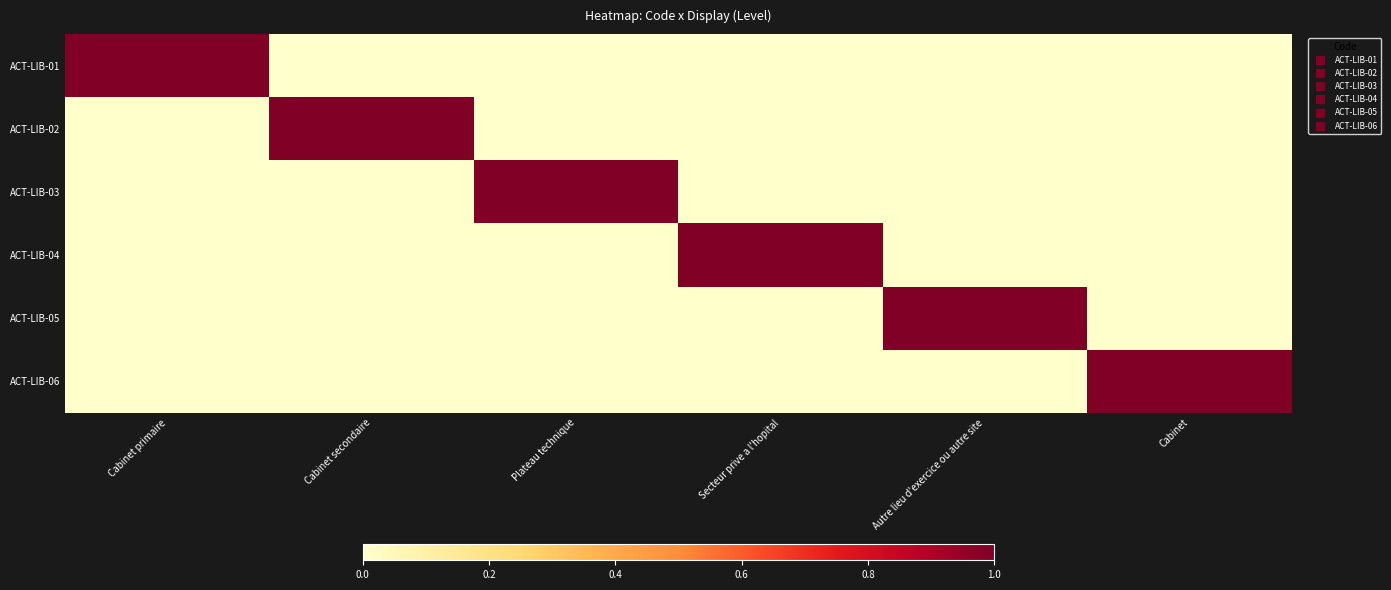

Reading left to right, transcribe all the data shown in this chart.

ACT-LIB-01: Cabinet primaire=1	Cabinet secondaire=0	Plateau technique=0	Secteur prive a l'hopital=0	Autre lieu d'exercice ou autre site=0	Cabinet=0
ACT-LIB-02: Cabinet primaire=0	Cabinet secondaire=1	Plateau technique=0	Secteur prive a l'hopital=0	Autre lieu d'exercice ou autre site=0	Cabinet=0
ACT-LIB-03: Cabinet primaire=0	Cabinet secondaire=0	Plateau technique=1	Secteur prive a l'hopital=0	Autre lieu d'exercice ou autre site=0	Cabinet=0
ACT-LIB-04: Cabinet primaire=0	Cabinet secondaire=0	Plateau technique=0	Secteur prive a l'hopital=1	Autre lieu d'exercice ou autre site=0	Cabinet=0
ACT-LIB-05: Cabinet primaire=0	Cabinet secondaire=0	Plateau technique=0	Secteur prive a l'hopital=0	Autre lieu d'exercice ou autre site=1	Cabinet=0
ACT-LIB-06: Cabinet primaire=0	Cabinet secondaire=0	Plateau technique=0	Secteur prive a l'hopital=0	Autre lieu d'exercice ou autre site=0	Cabinet=1